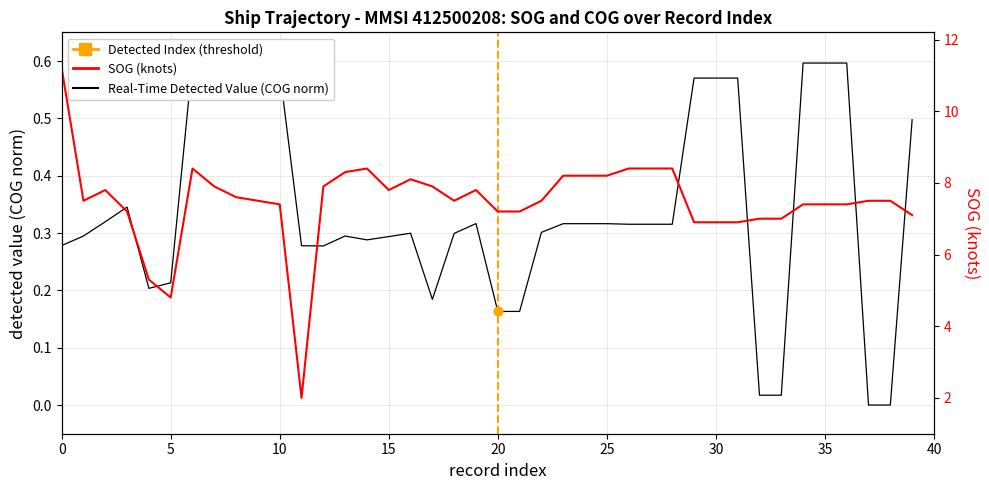

Which series has the widest spread of Y values?

SOG